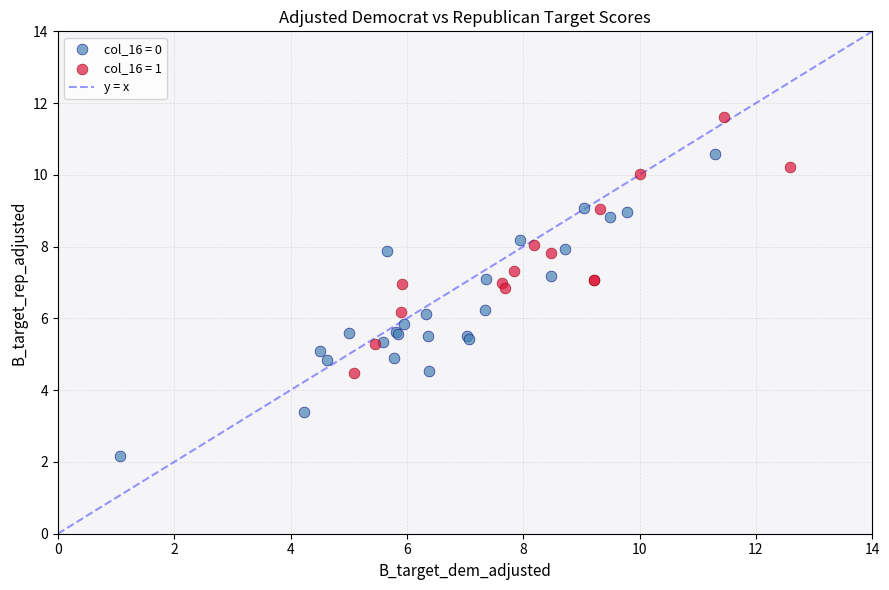

Which series has the widest spread of Y values?

col_16 = 0